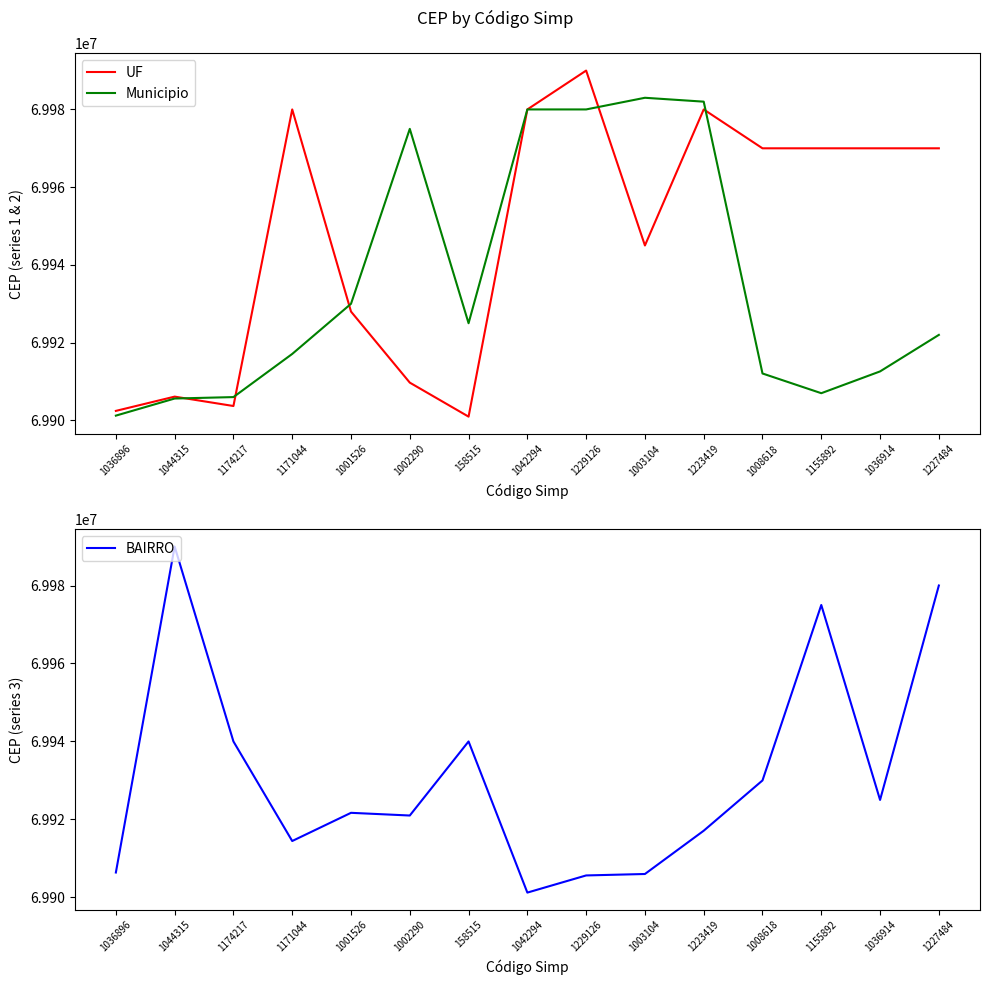

Between which two adjacent categories do Municipio and BAIRRO first intersect?

1174217 and 1171044